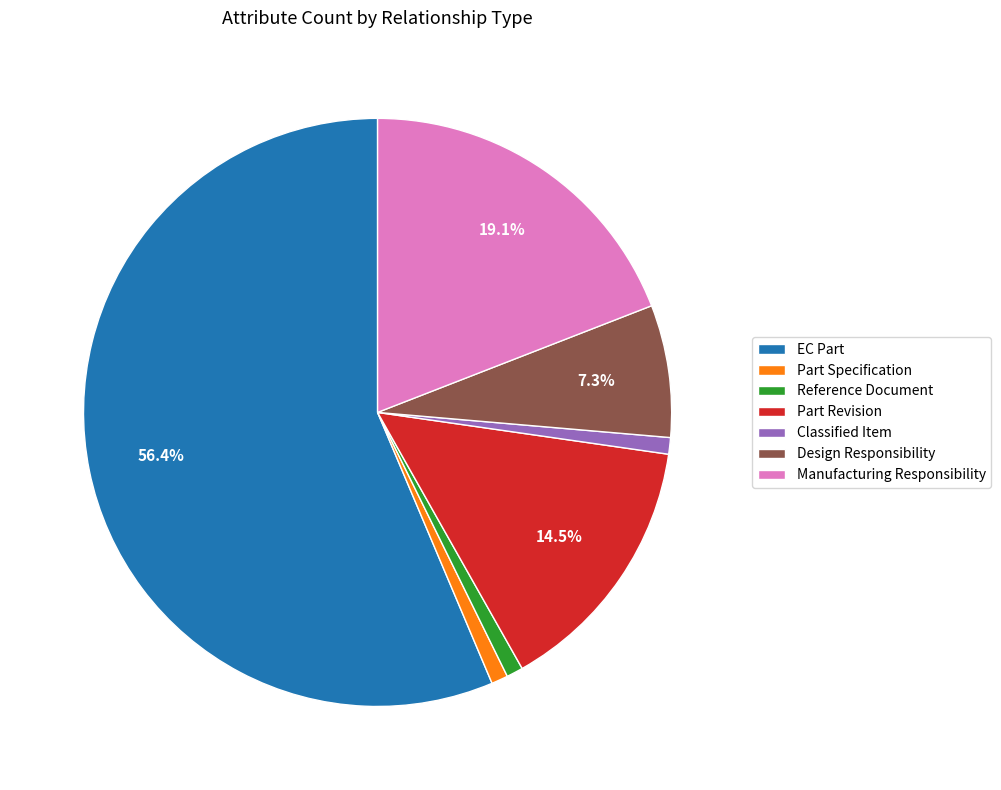

Combined, do Manufacturing Responsibility and Design Responsibility account for over 50%?

No